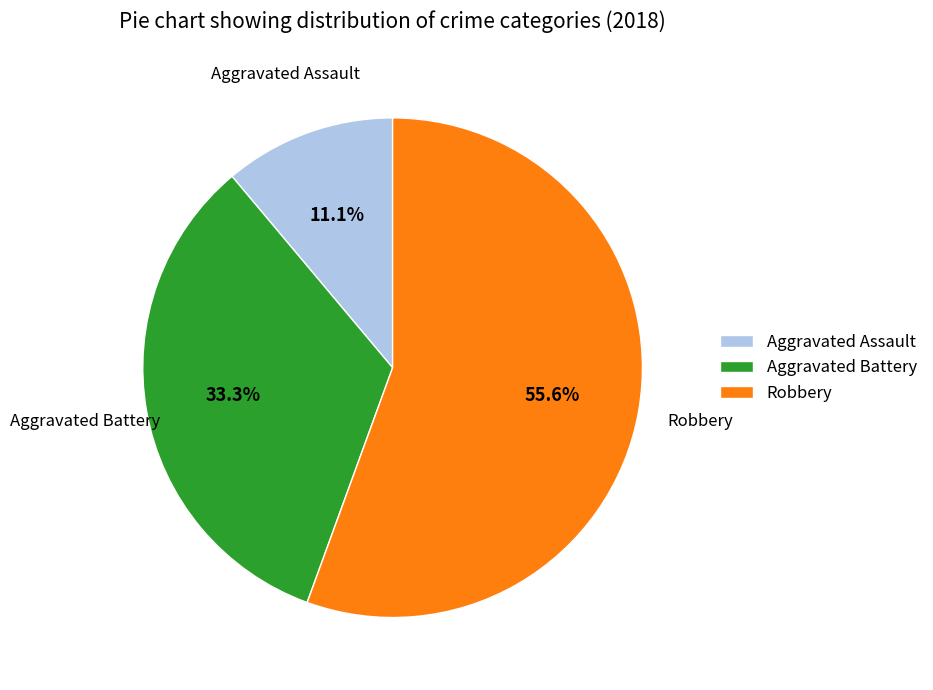

Which slice is the smallest?

Aggravated Assault